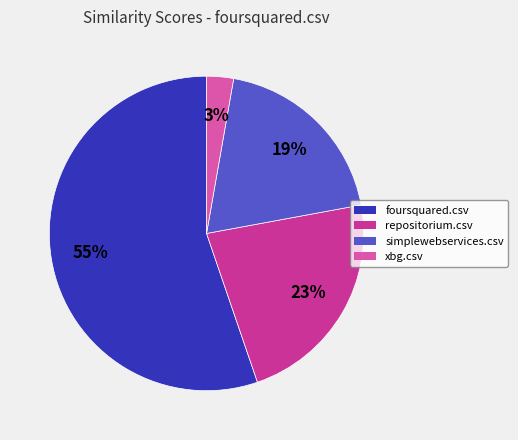

To the nearest percent, what is the difference between the largest and smallest slice percentages?

52%